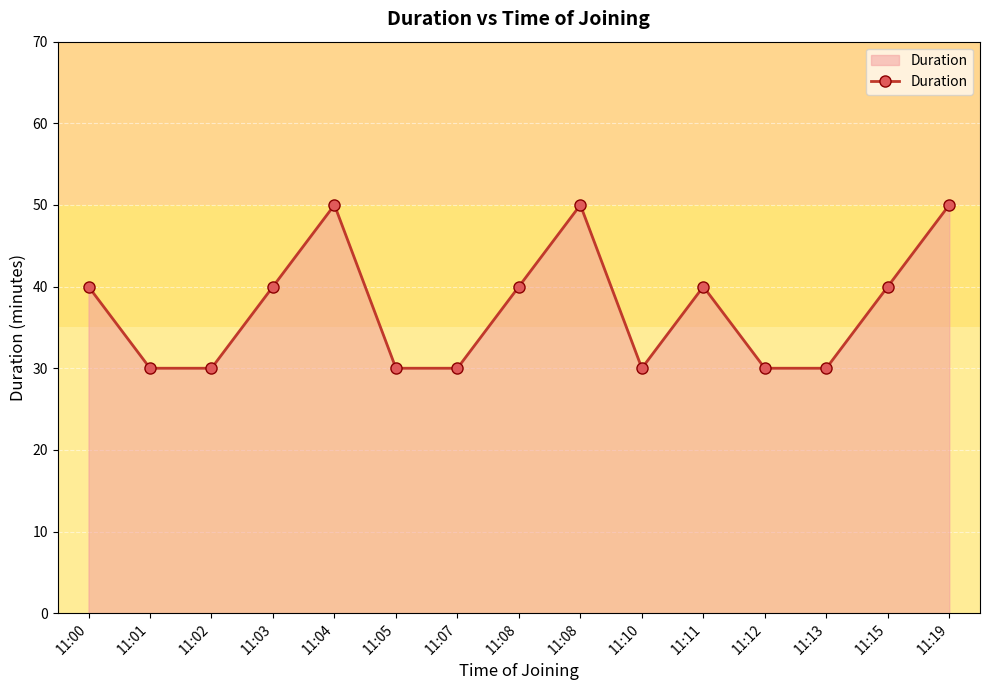

Count the number of categories in the chart.

15